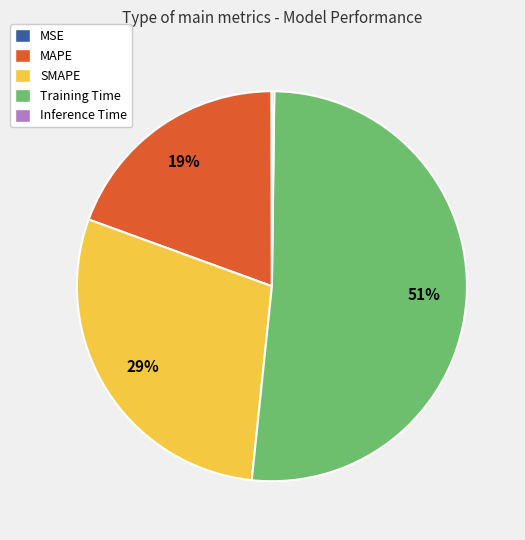

What is the majority slice?

Training Time